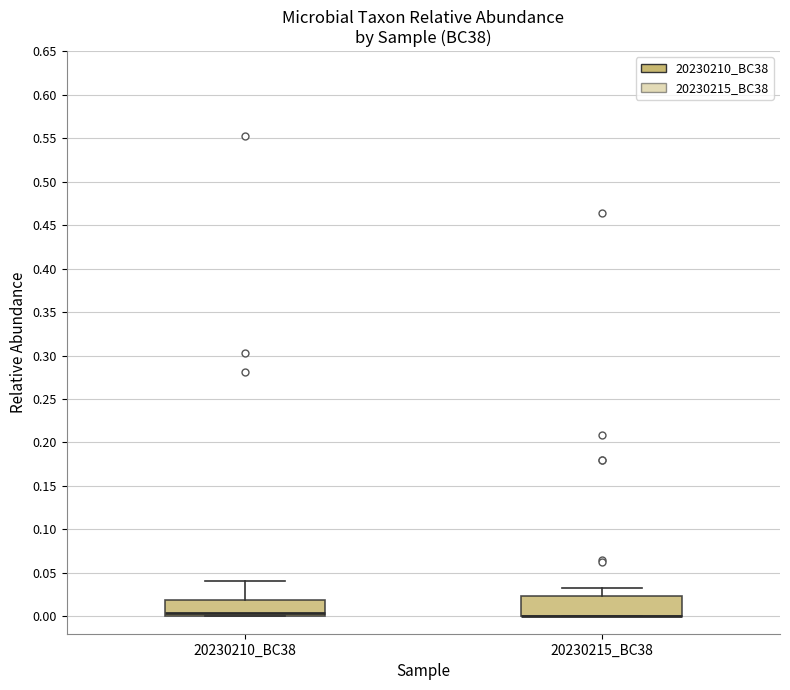

Where does the upper whisker of the box for 20230210_BC38 end on the y-axis? The values are not printed on the chart, so give them approximately, as read against the axis.

0.040